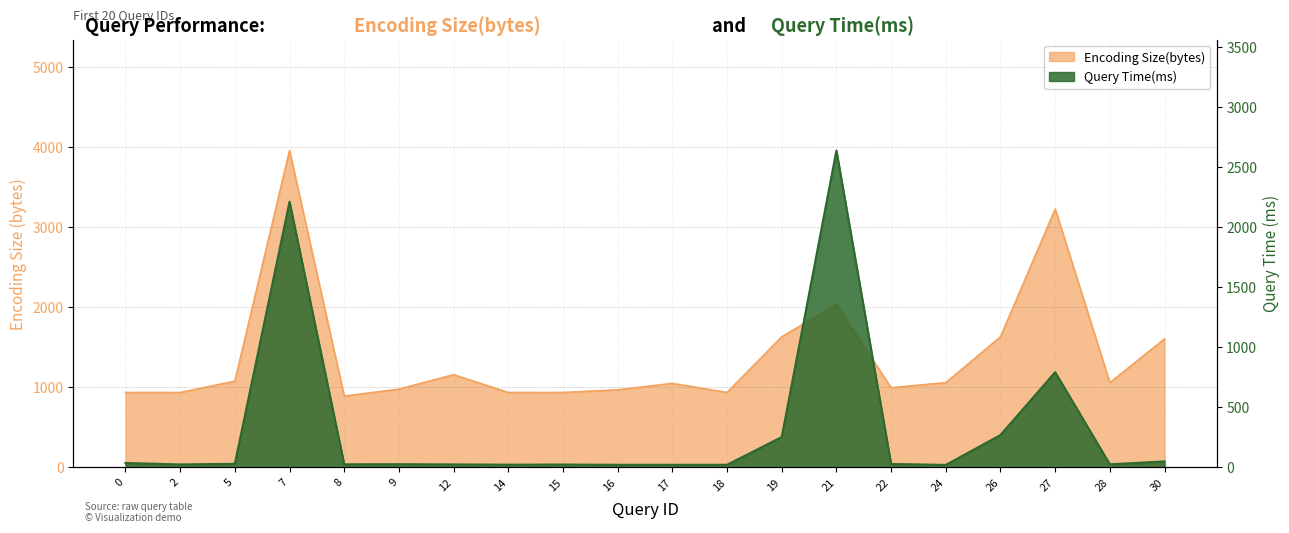

How many data points does each series have?

20